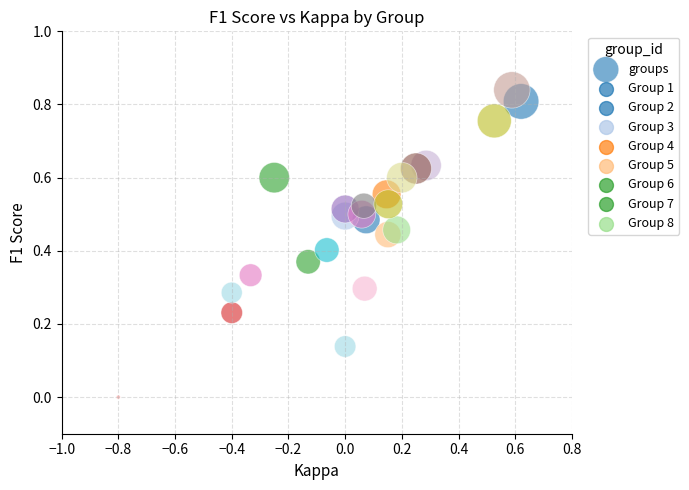

What is the range of X values (max minus min)?

1.4